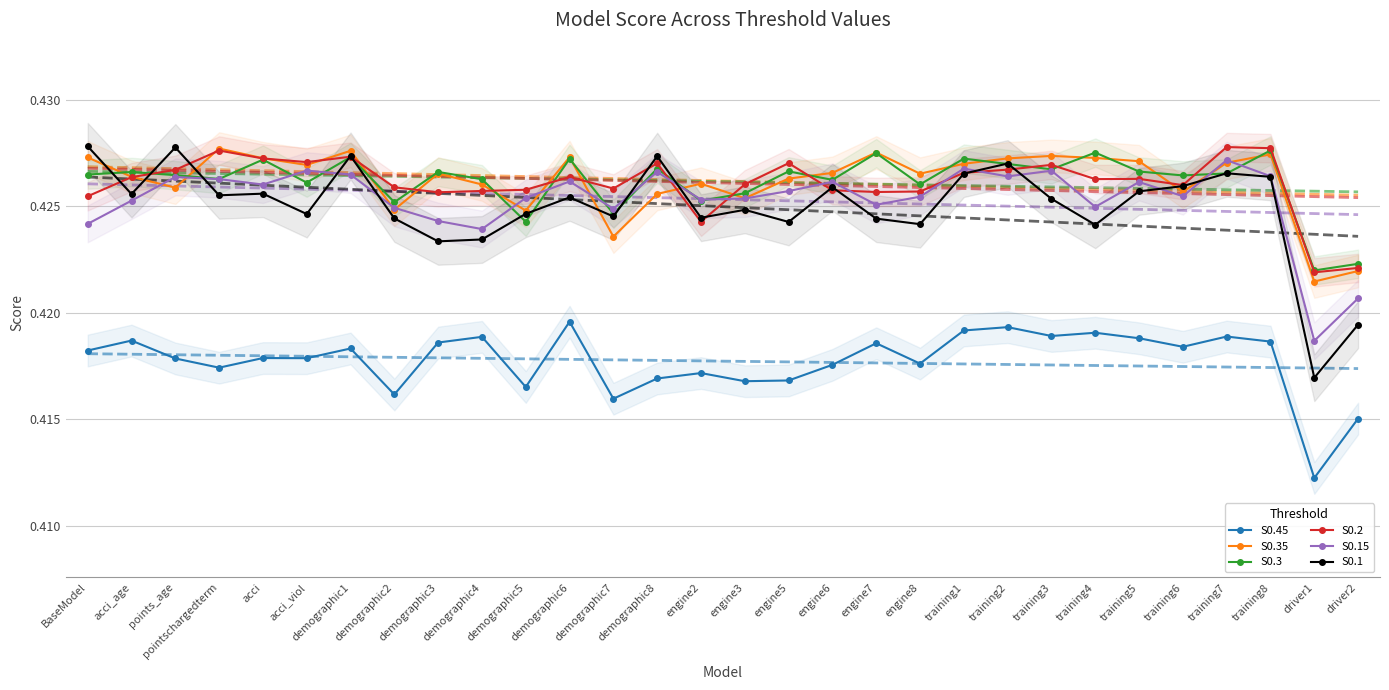

True or false: S0.35 has a value of 0.6 at engine3.

False